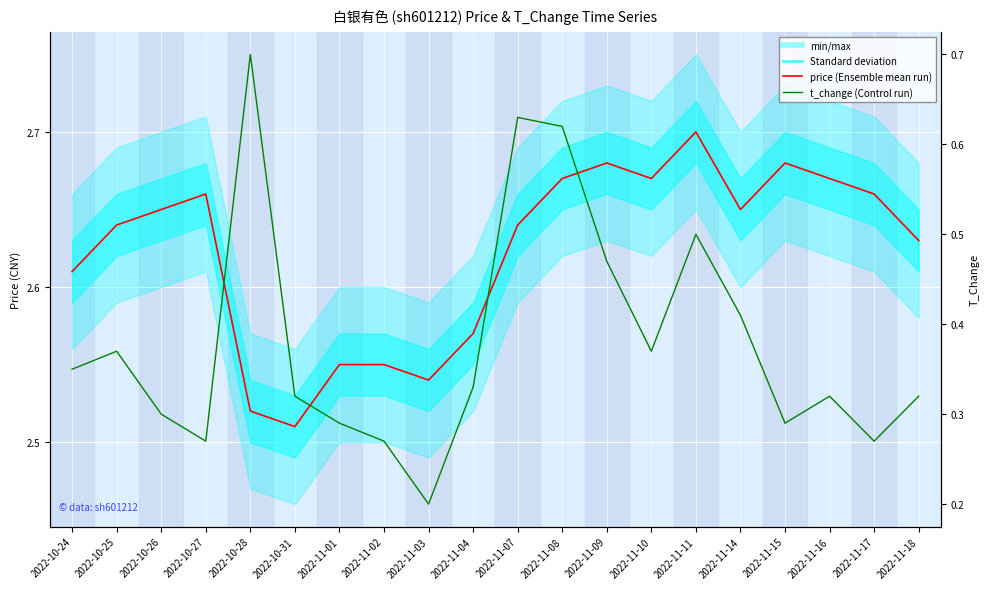

Which series changed the most between 2022-11-08 and 2022-11-14?

t_change